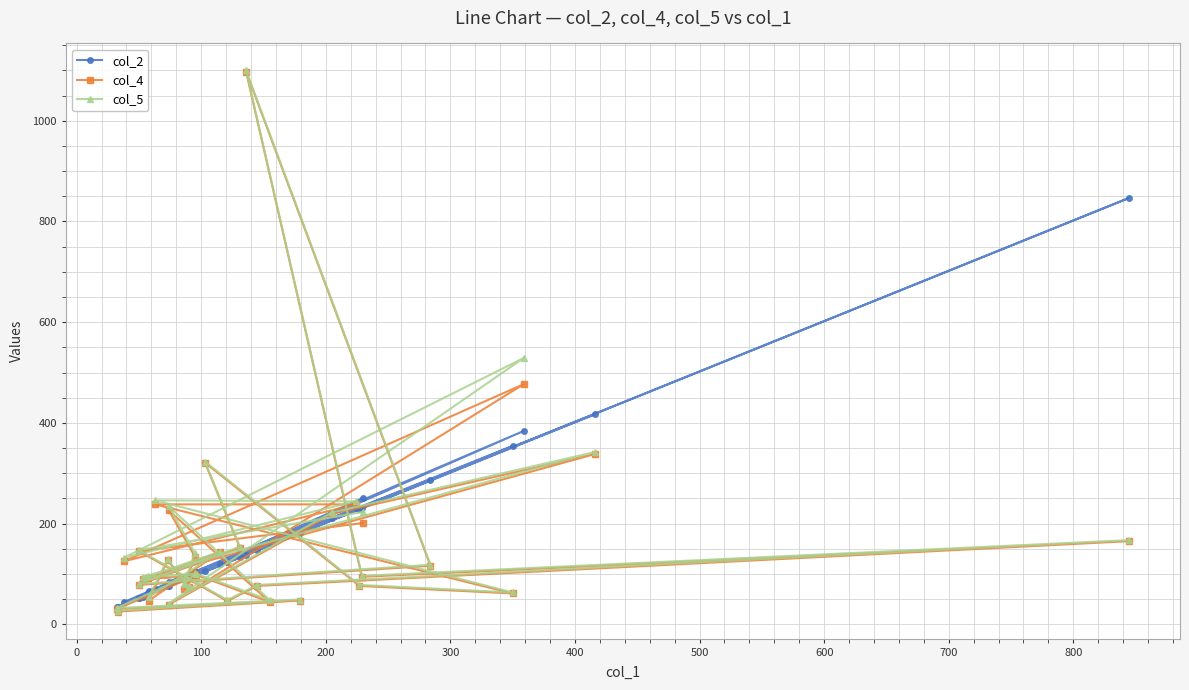

What is the average value of the col_5 series?

165